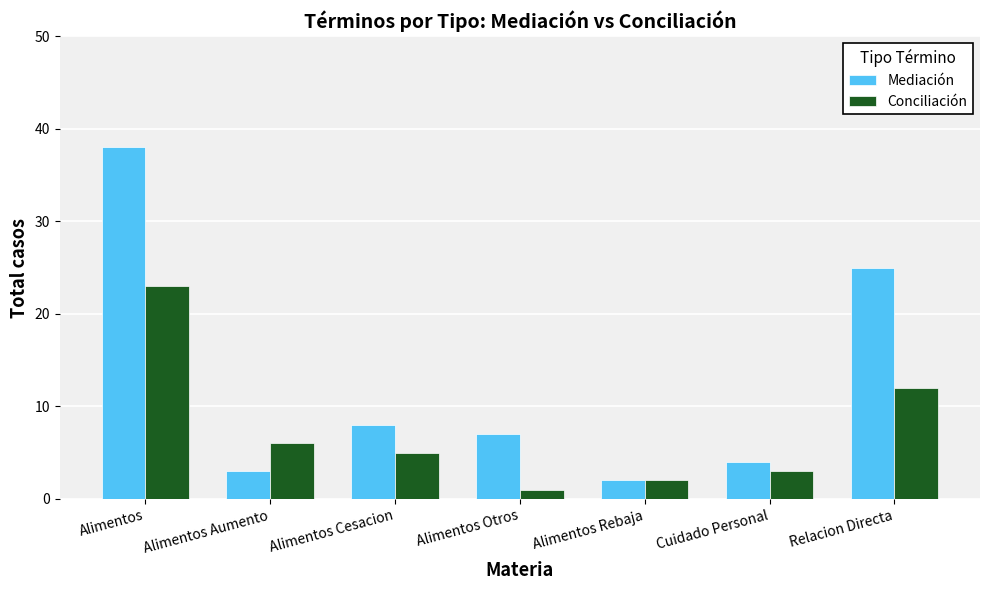

What is the difference between the second highest and minimum values in the Mediación series?

23